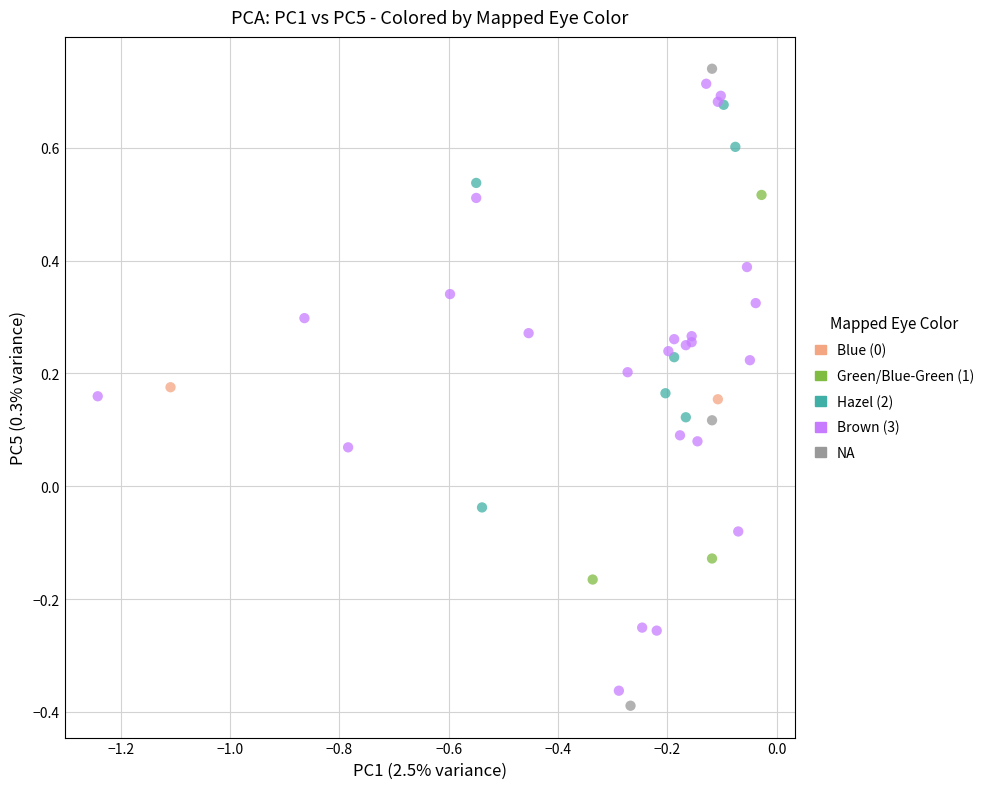

Which series has the largest Y range (max minus min)?

NA